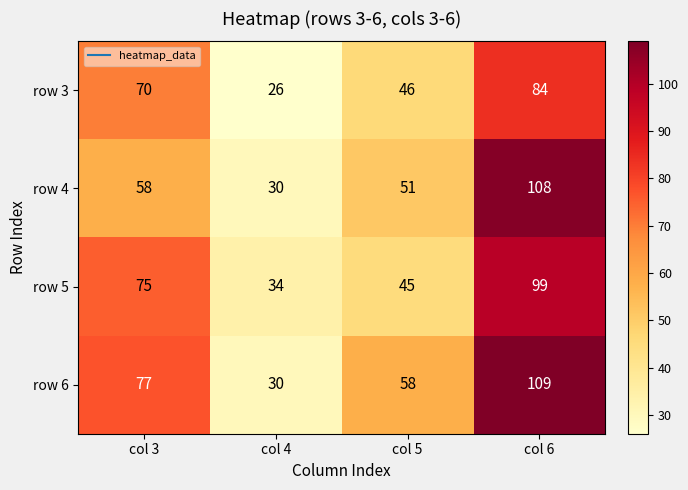

What is the difference between the maximum and minimum values in the row 3 series?

58